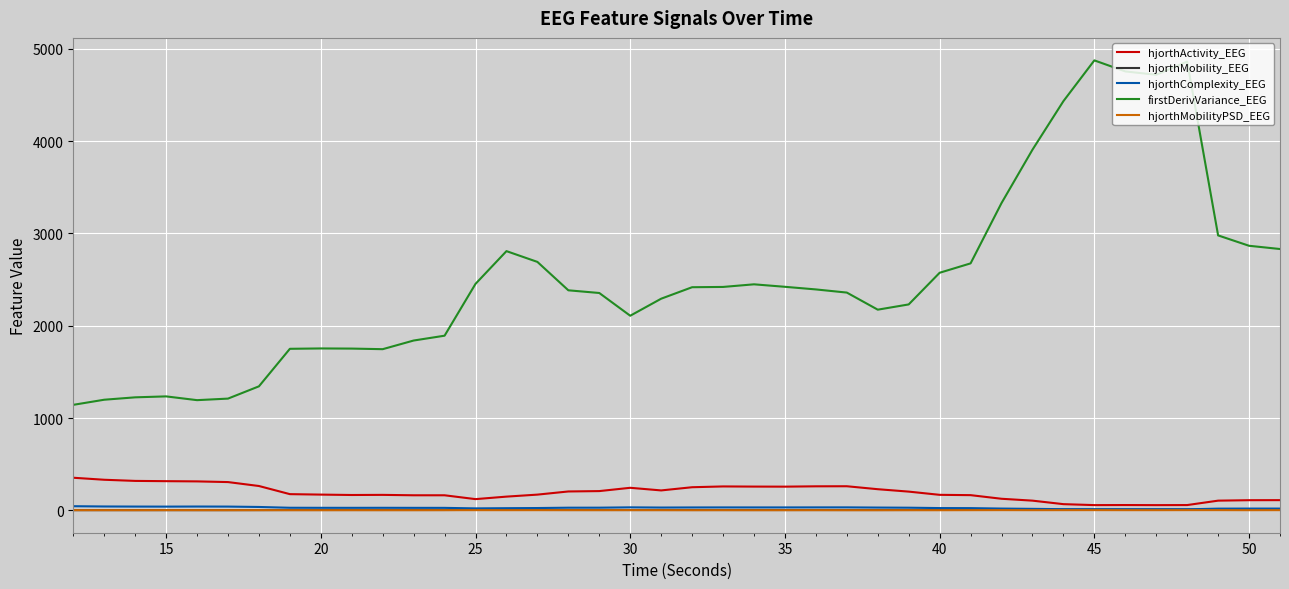

True or false: firstDerivVariance_EEG and hjorthActivity_EEG cross at least once.

False